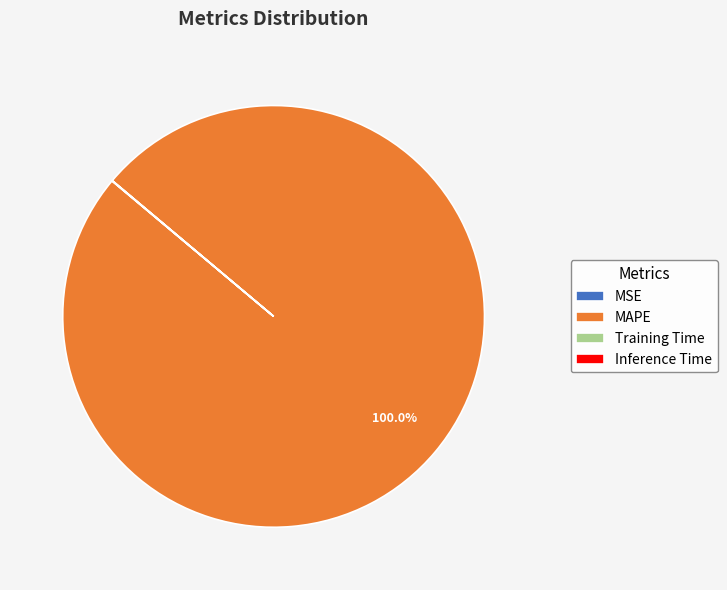

Which slice represents more than half of the pie?

MAPE